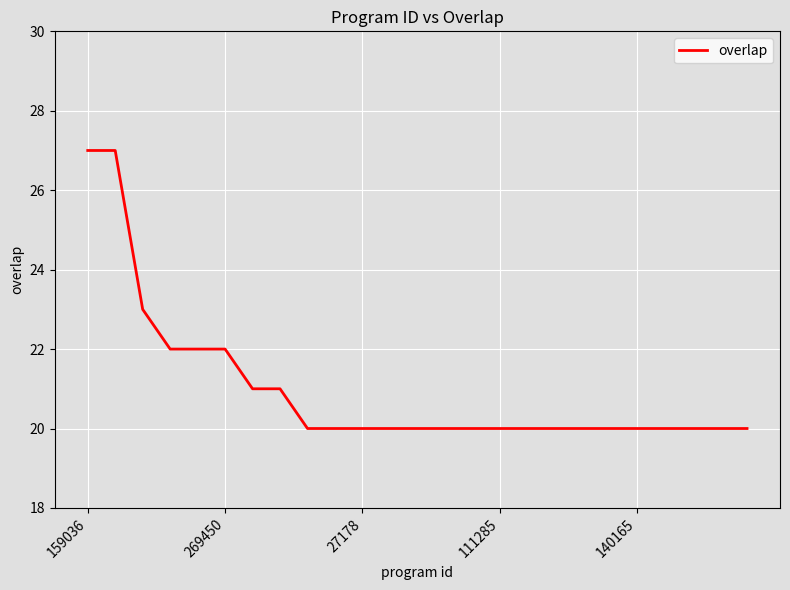

What is the minimum value shown in the chart?

20